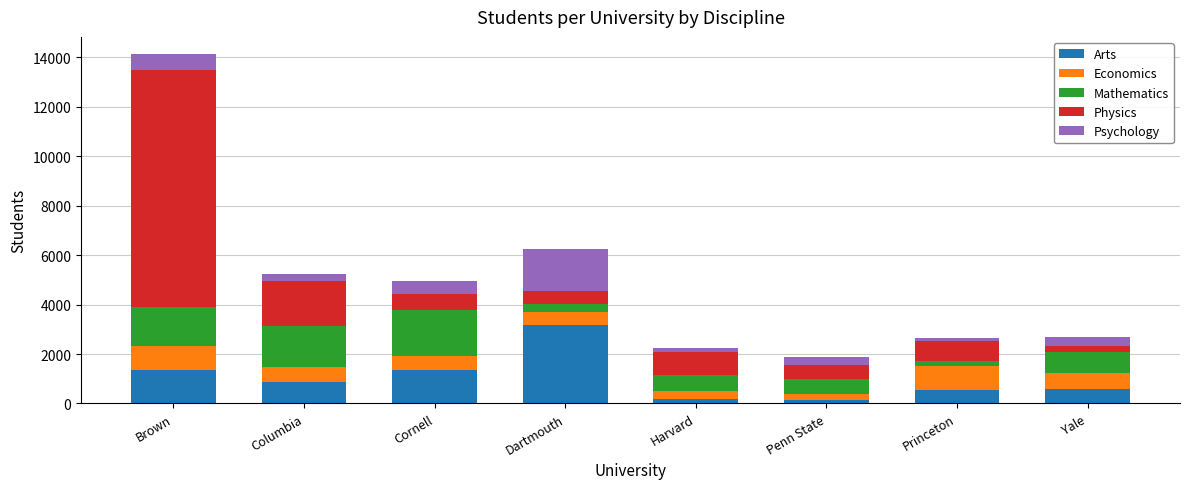

What is the difference between the maximum and second lowest values in the Arts series?

2982